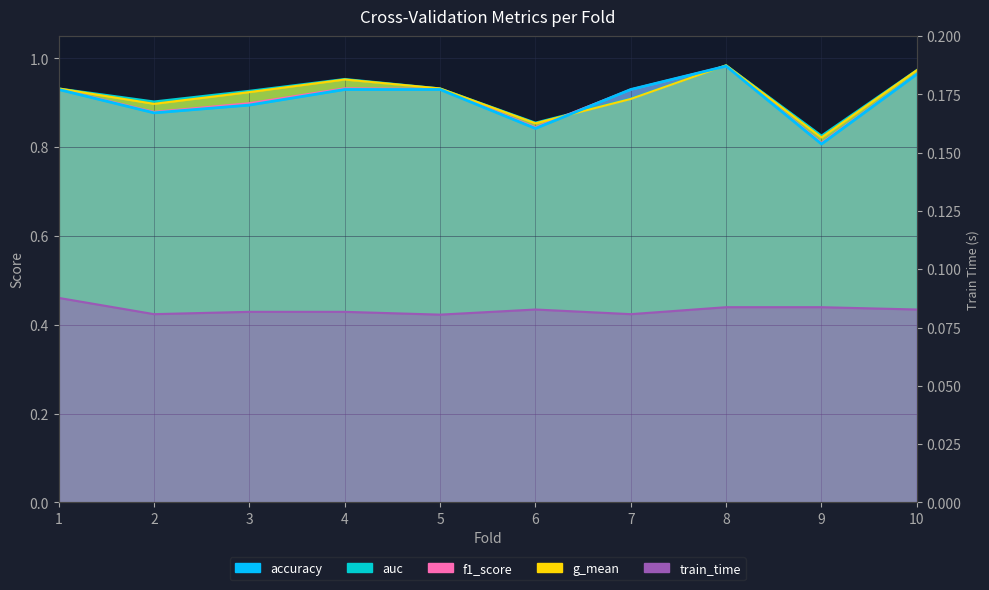

The value of g_mean at 7 is 0.9. True or false?

True